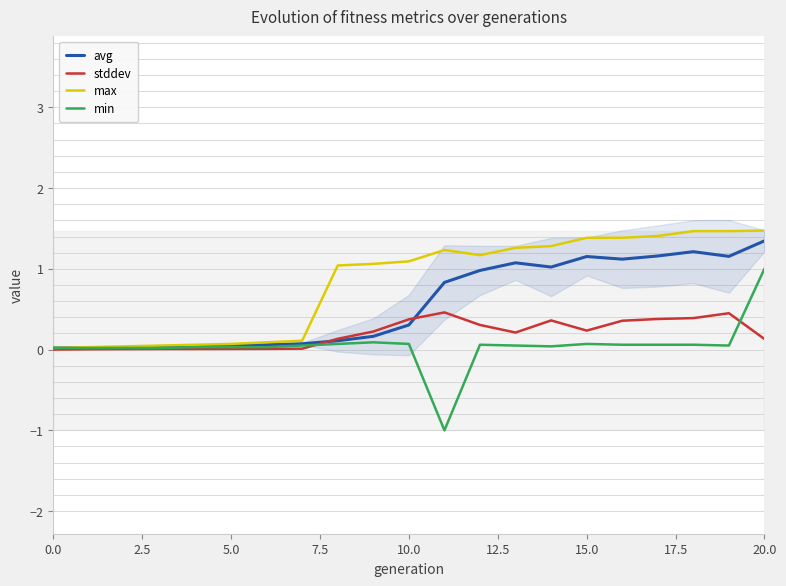

The value of max at 10.0 is 1.9. True or false?

False